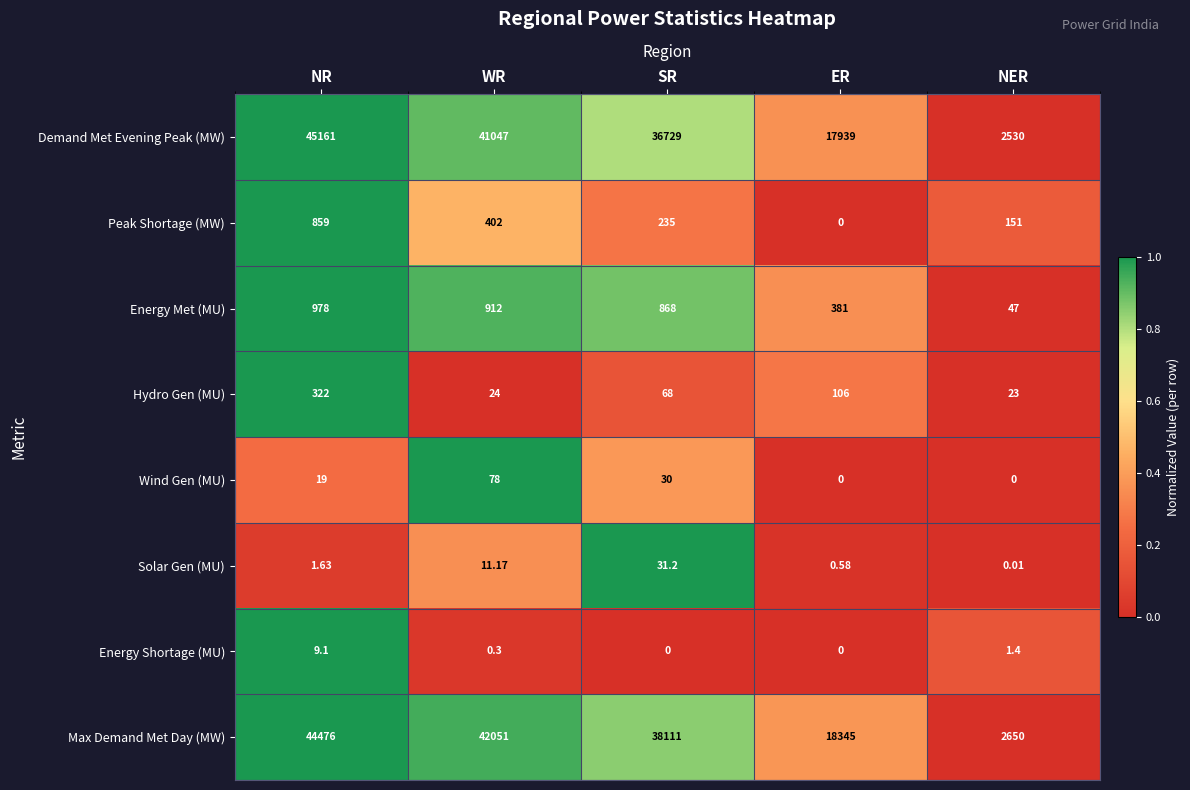

Rank the series at NER from lowest to highest value.

Wind Gen (MU), Solar Gen (MU), Energy Shortage (MU), Hydro Gen (MU), Energy Met (MU), Peak Shortage (MW), Demand Met Evening Peak (MW), Max Demand Met Day (MW)